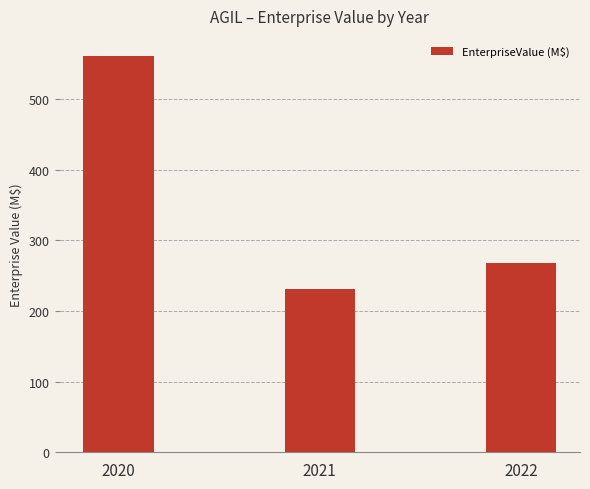

At which category does the chart reach its minimum across all series?

2021